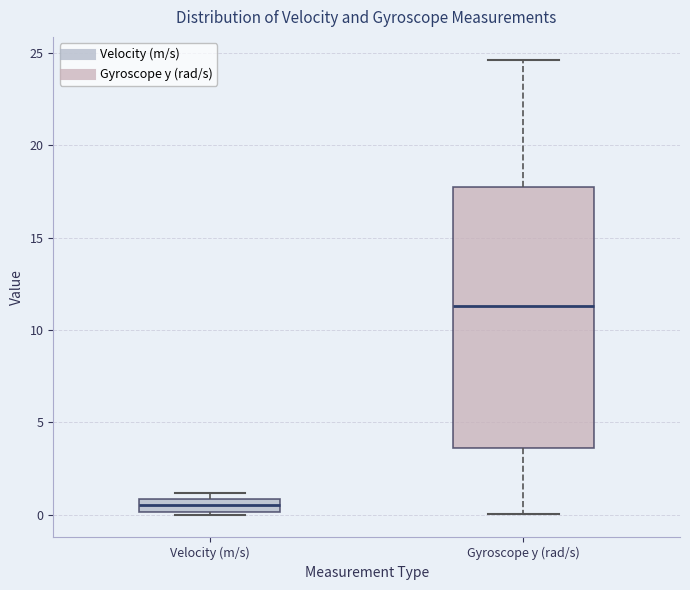

Where does the median line of the box for Velocity (m/s) sit on the y-axis? The values are not printed on the chart, so give them approximately, as read against the axis.

0.5